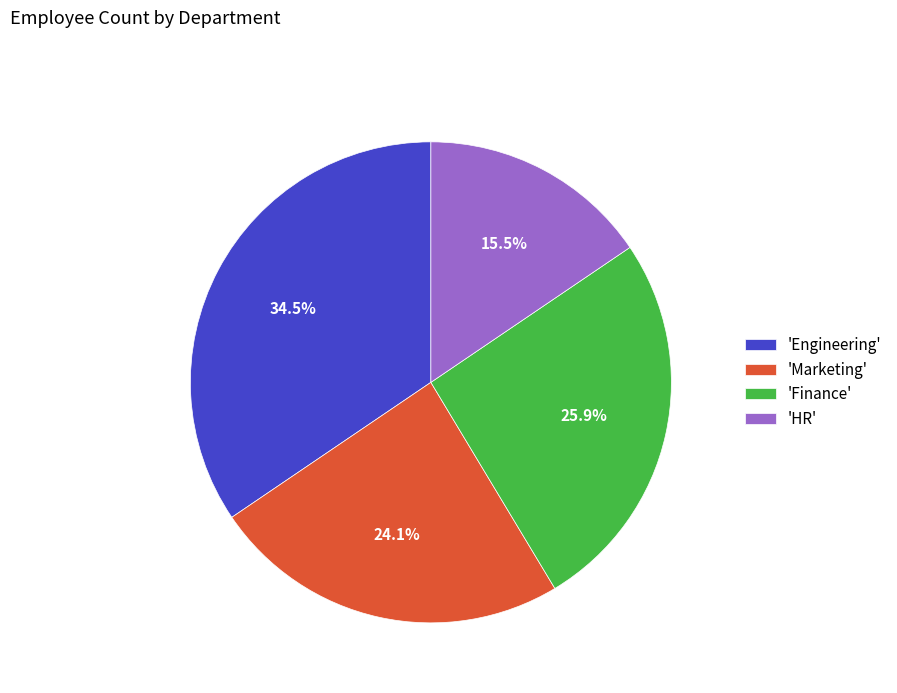

Which category has the smallest portion of the pie?

'HR'